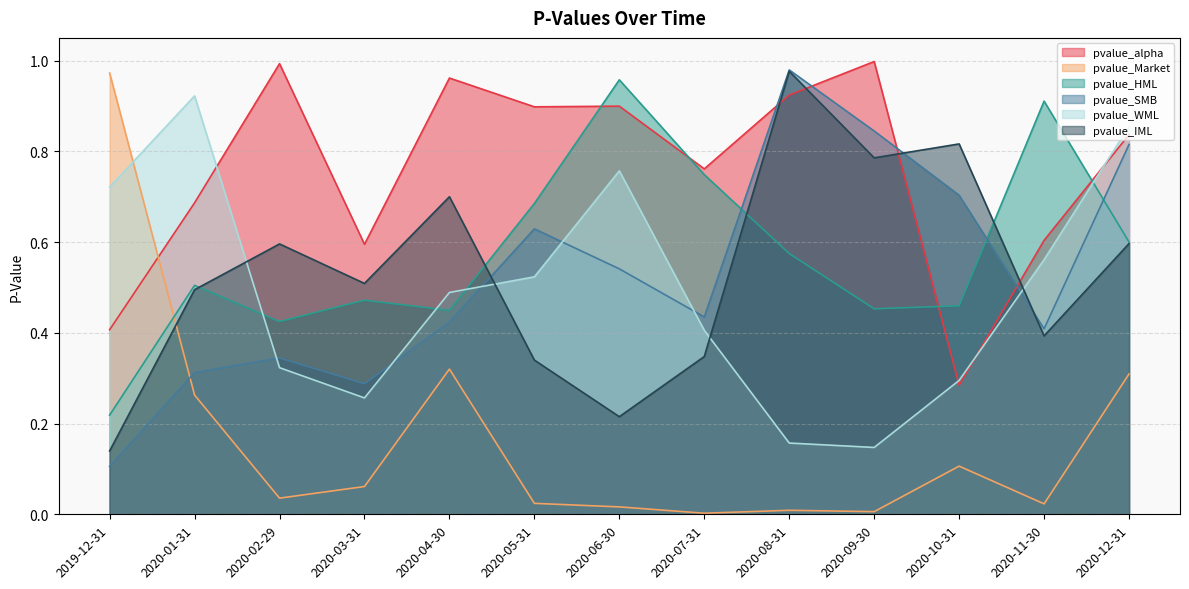

Where is the first local maximum for pvalue_IML?

2020-02-29